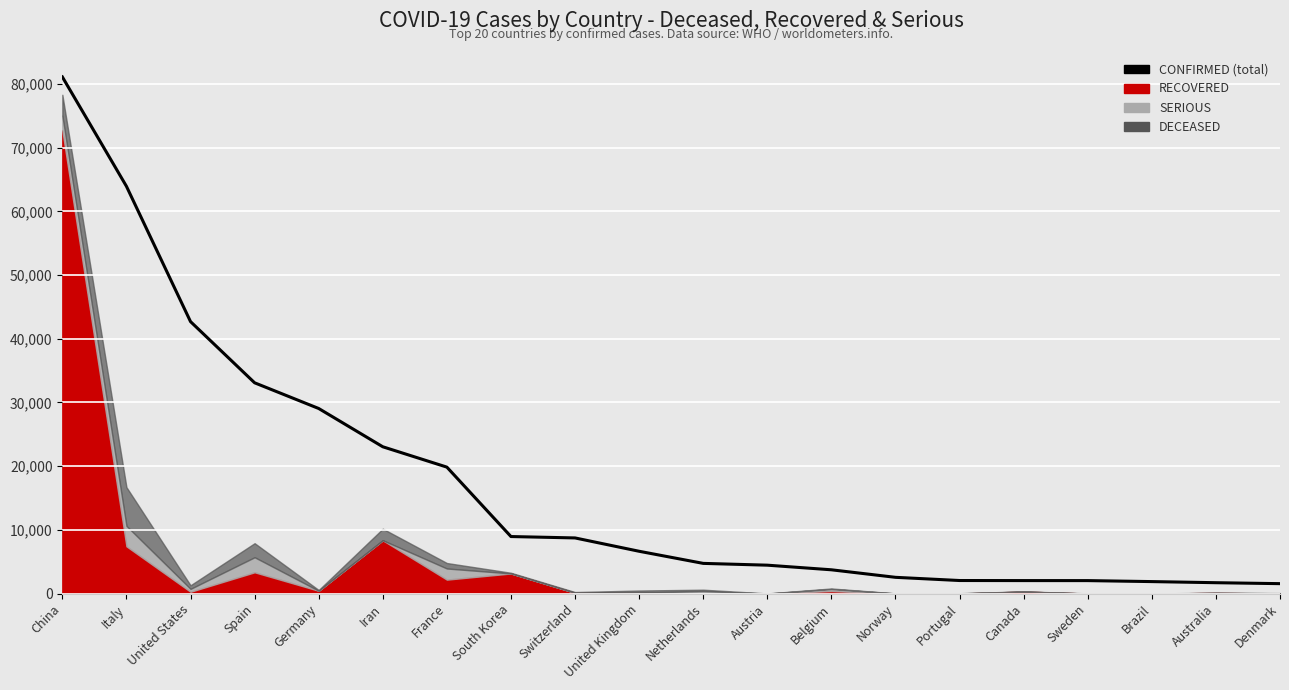

What is the ratio of the value at Netherlands to the value at Norway?

1.9